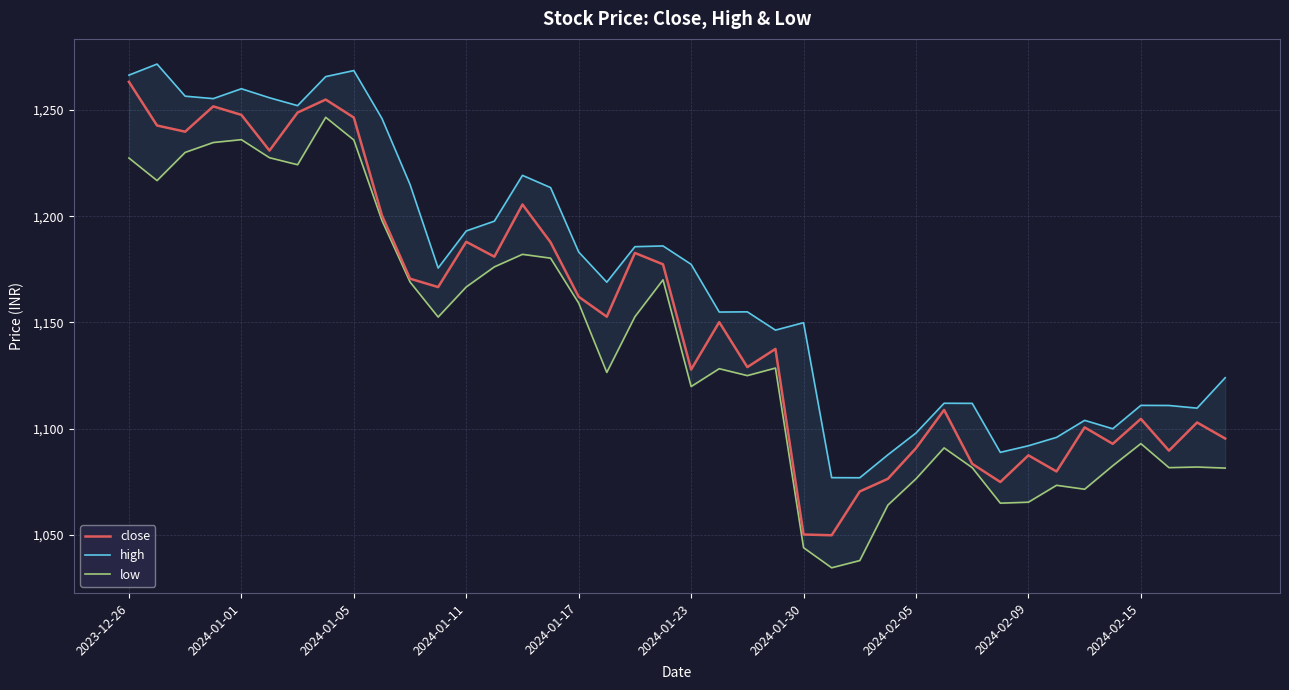

What is the difference between the maximum and minimum values in the low series?

211.9